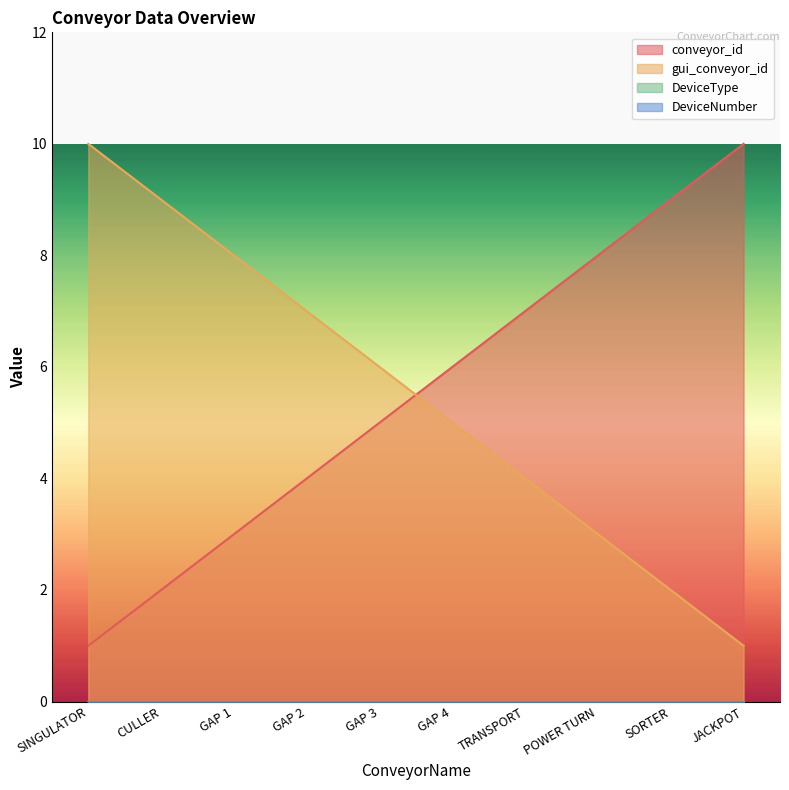

What is the value of the gui_conveyor_id point at the 10th from the left?

1